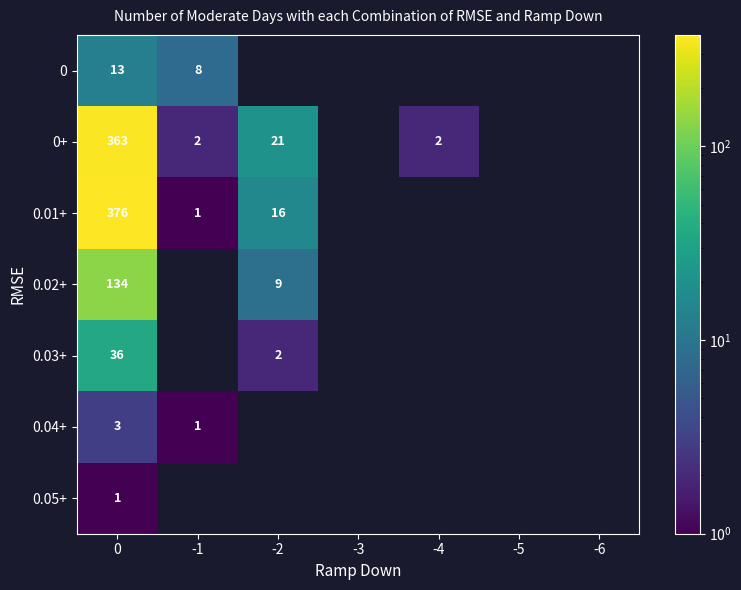

True or false: 0.03+ has a value of 62 at 0.

False